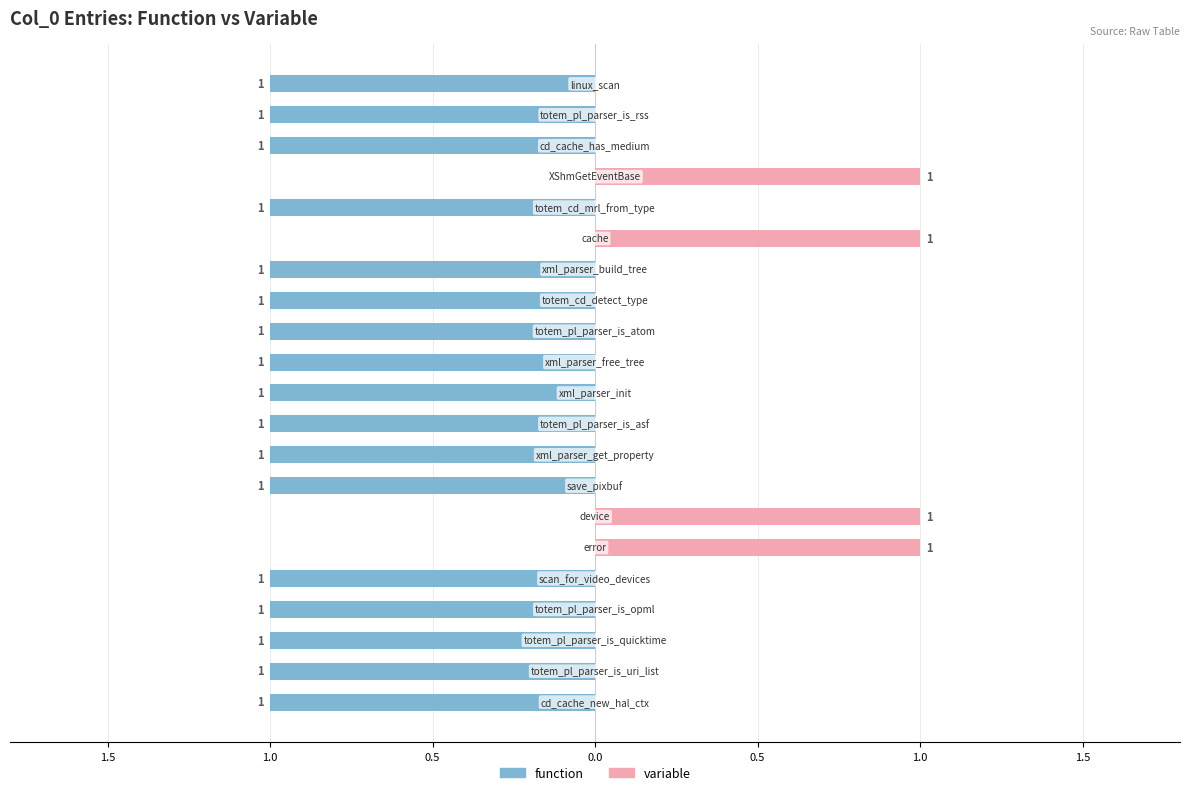

Which series has the widest spread of values?

function